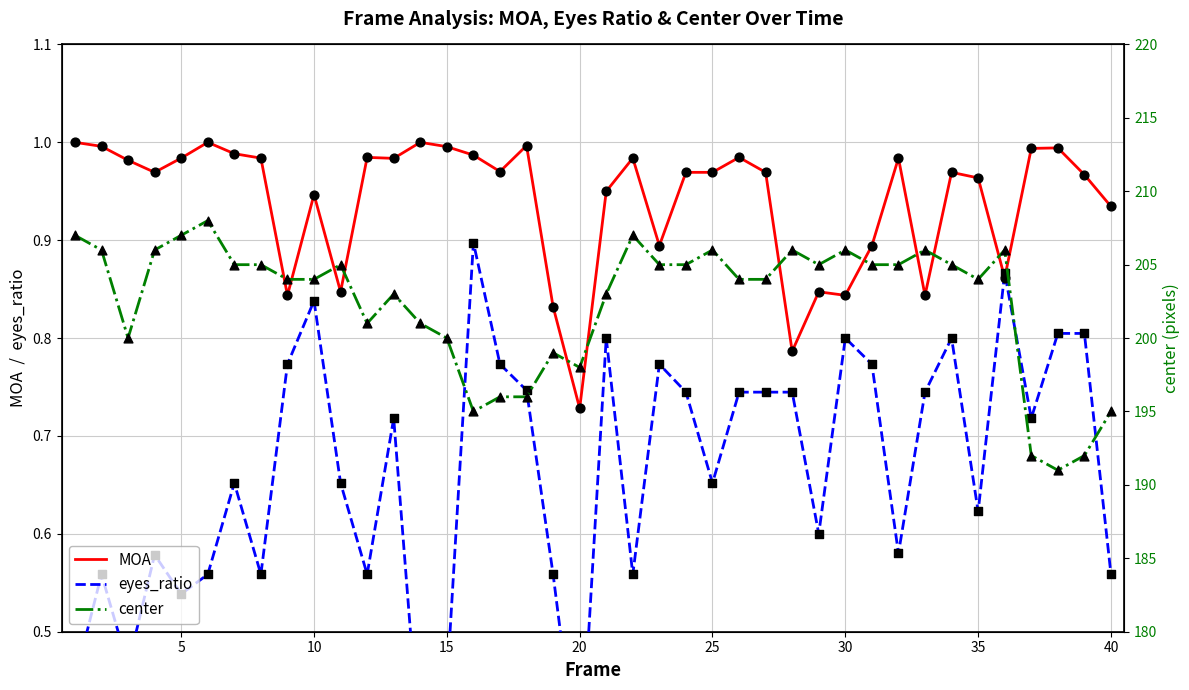

At how many categories does at least one series exceed 13?

40